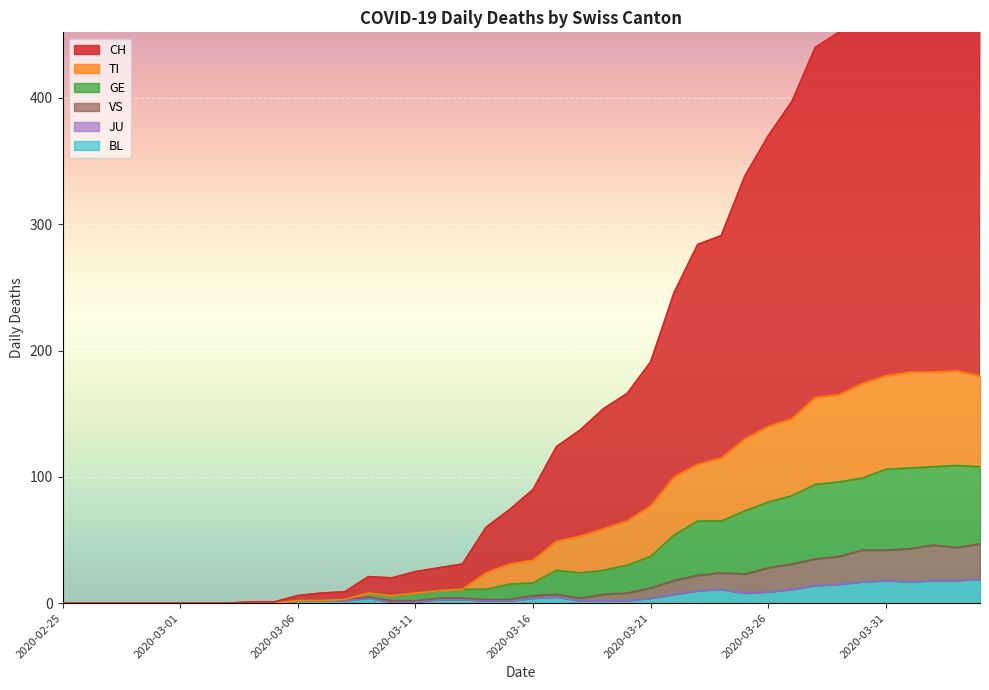

What is the average value of the BL series?

6